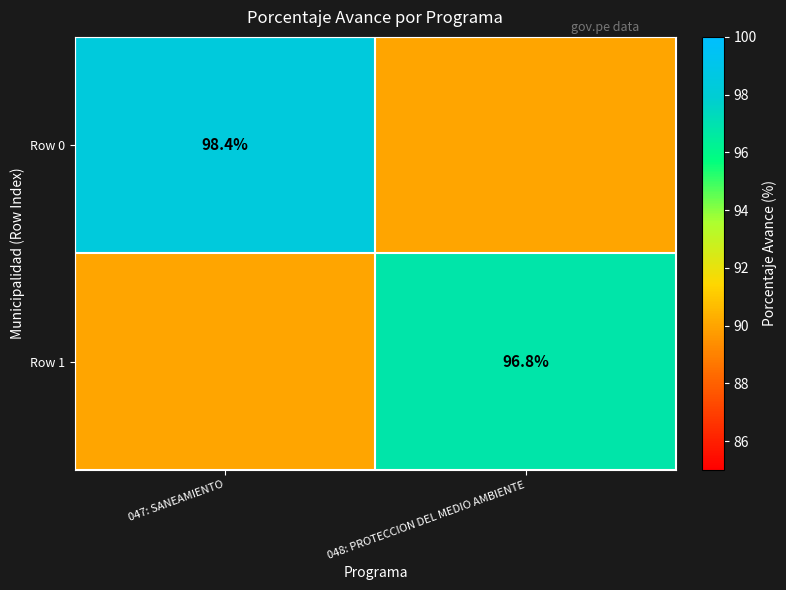

Where is Row 1 nearest to the value 48?

047: SANEAMIENTO